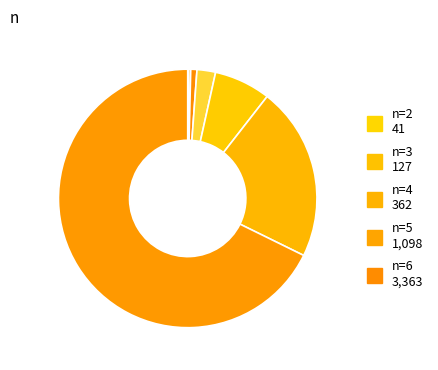

To the nearest percent, what is the average slice percentage?

11%